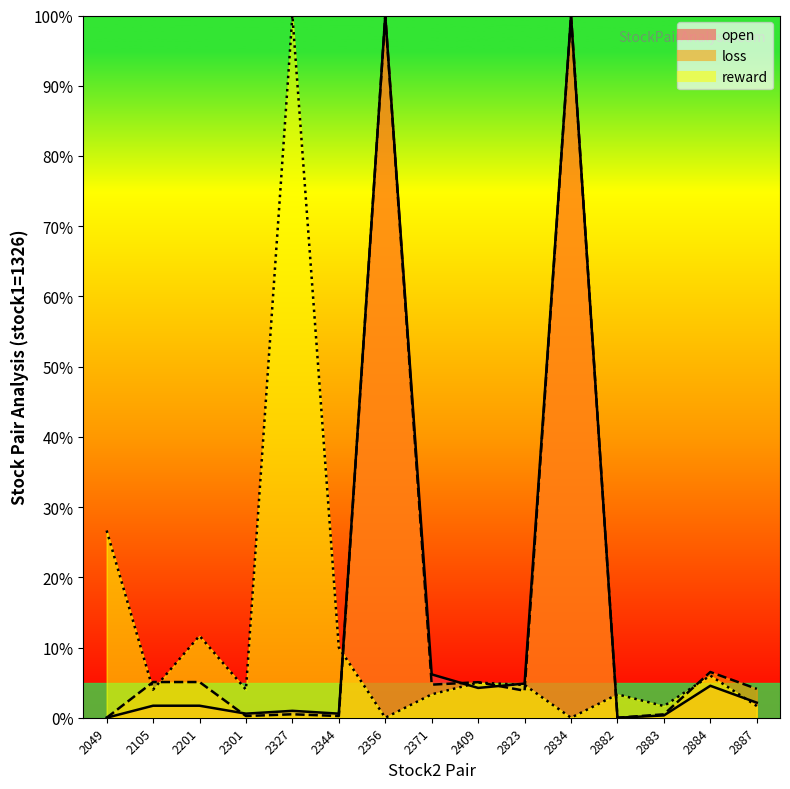

Reading left to right, what are all the values shown in this chart?

open: 2049=0.0	2105=1.7	2201=1.7	2301=0.6	2327=1.0	2344=0.6	2356=100.0	2371=6.2	2409=4.2	2823=4.9	2834=100.0	2882=0.0	2883=0.3	2884=4.6	2887=2.1
loss: 2049=0.0	2105=5.1	2201=5.1	2301=0.2	2327=0.5	2344=0.2	2356=100.0	2371=4.7	2409=5.1	2823=3.8	2834=100.0	2882=0.0	2883=0.5	2884=6.5	2887=4.1
reward: 2049=26.7	2105=4.0	2201=11.7	2301=4.0	2327=100.0	2344=10.0	2356=0.0	2371=3.3	2409=5.0	2823=4.7	2834=0.0	2882=3.3	2883=1.7	2884=6.0	2887=1.7